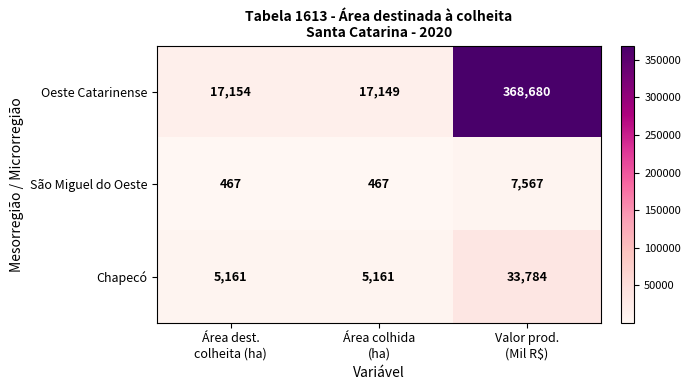

Reading right to left, transcribe all the data shown in this chart.

Oeste Catarinense: 368680	17149	17154
São Miguel do Oeste: 7567	467	467
Chapecó: 33784	5161	5161